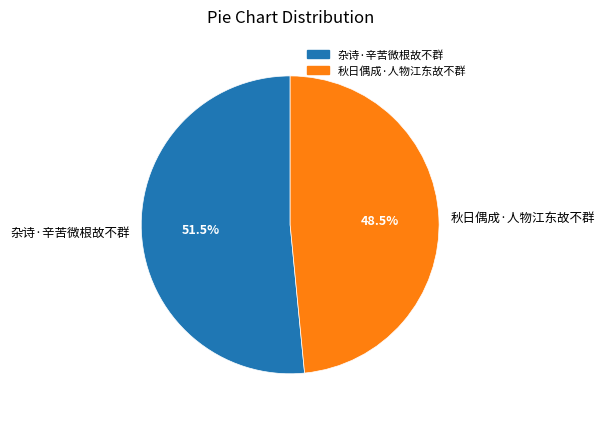

Rank the categories by value from highest to lowest.

杂诗·辛苦微根故不群, 秋日偶成·人物江东故不群